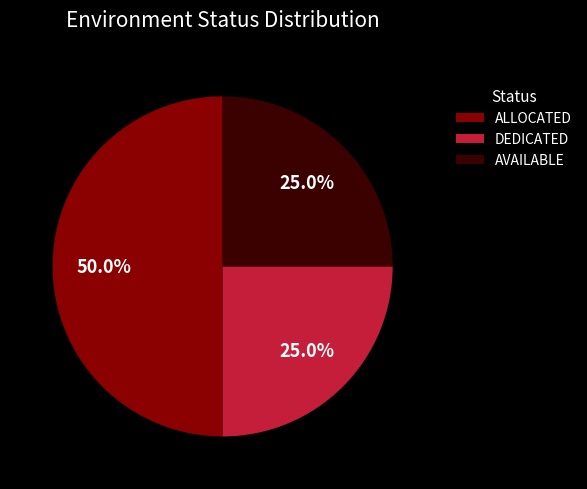

How much of the chart is everything except DEDICATED?

75.0%